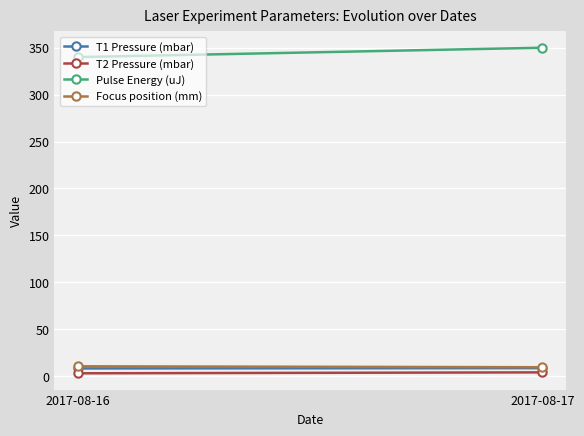

How many data points in T2 Pressure (mbar) are above 3?

1